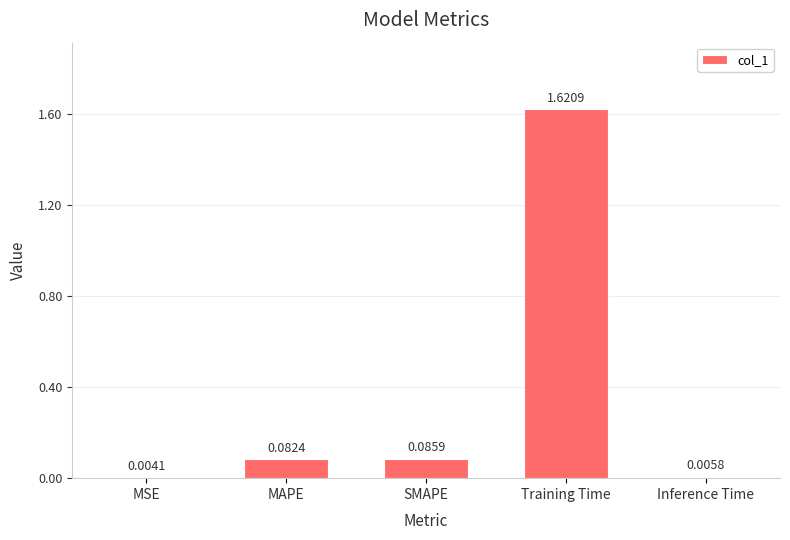

At which category does the chart reach its peak across all series?

Training Time